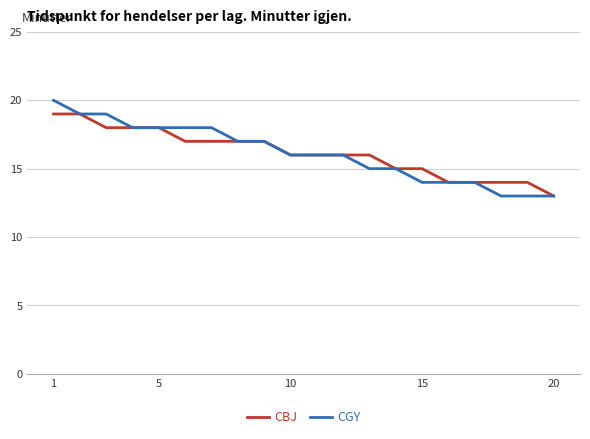

What is the highest value of the CBJ series?

19